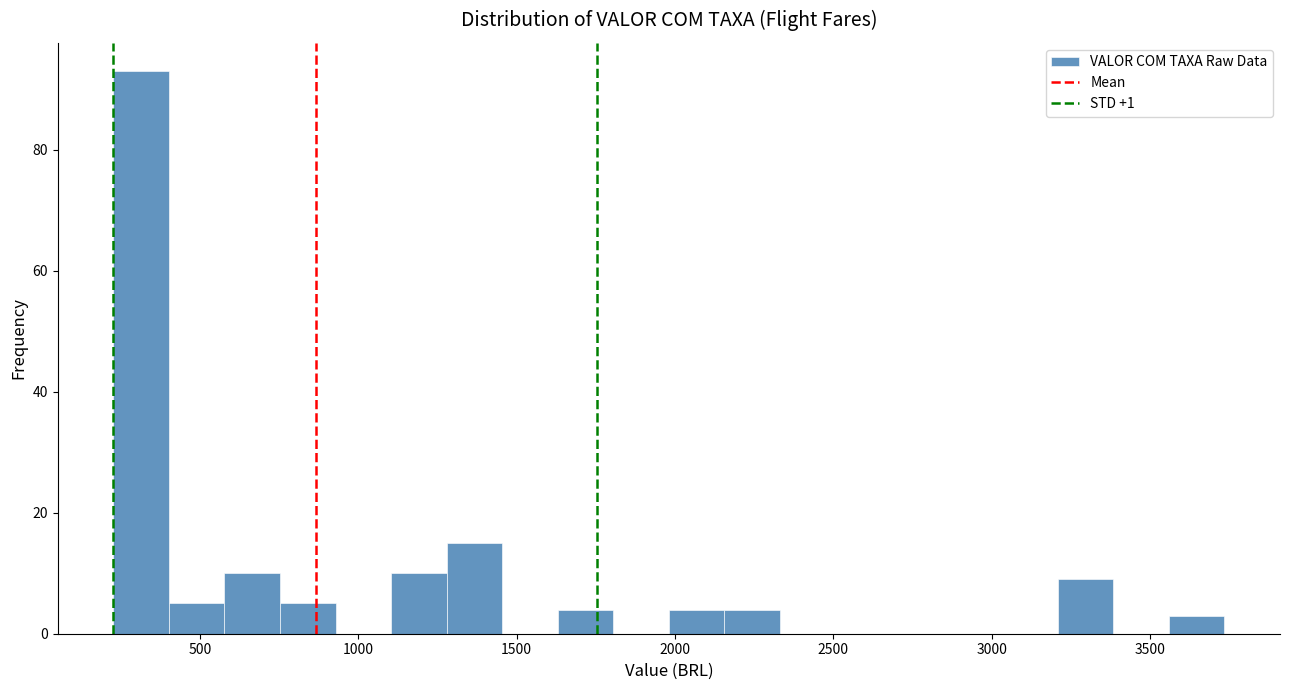

Read against the x-axis, roughly where is the centre of the tallest bar?

300